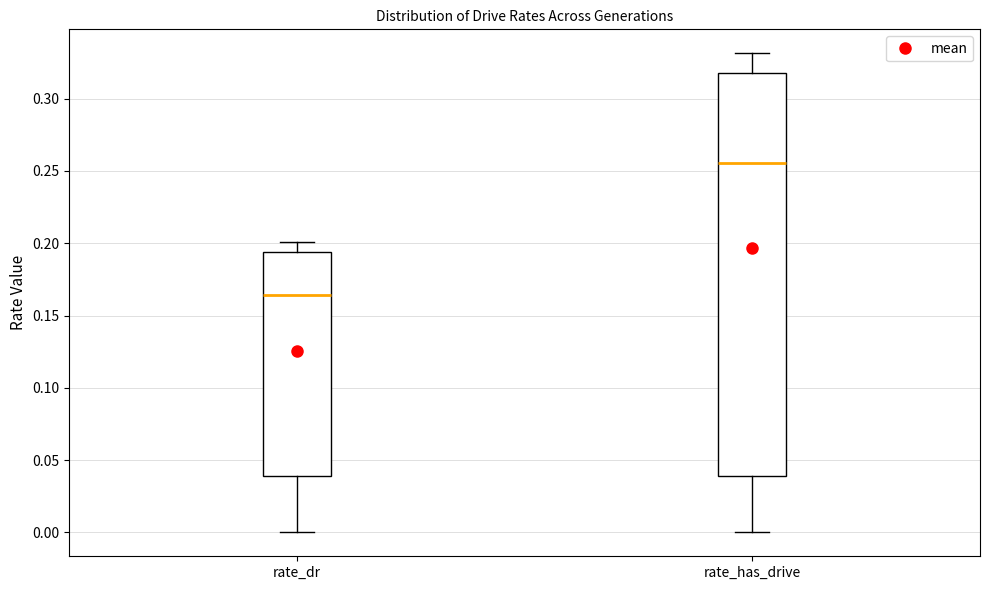

Reading left to right, transcribe this box plot: for each box, give where its median line is, the range the box spans, and where its two whiskers end, as read against the y-axis. The values are not printed on the chart, so give them approximately, as read against the axis.

rate_dr: median 0.165, box 0.040 to 0.195, whiskers 0.000 to 0.200
rate_has_drive: median 0.255, box 0.040 to 0.315, whiskers 0.000 to 0.330